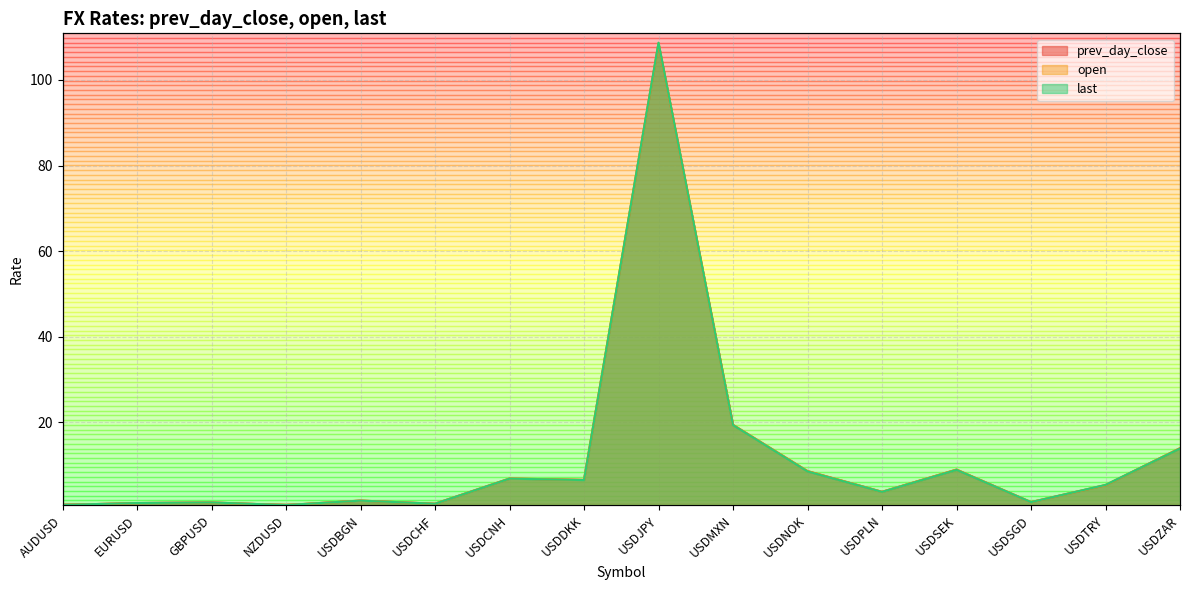

The last series shows 8.9 at USDSEK. True or false?

True